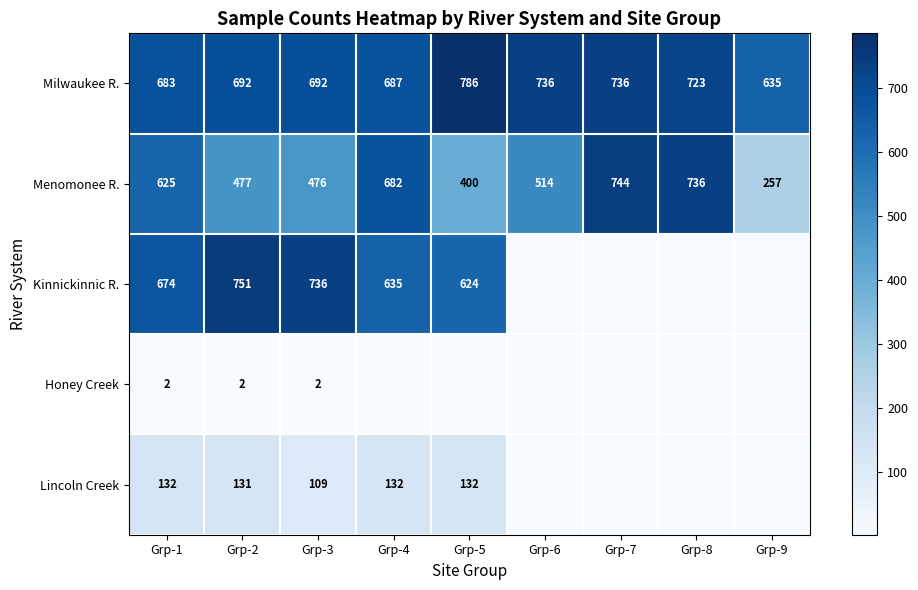

Is the value of Lincoln Creek at Grp-2 greater than the value of Menomonee R. at Grp-1?

No